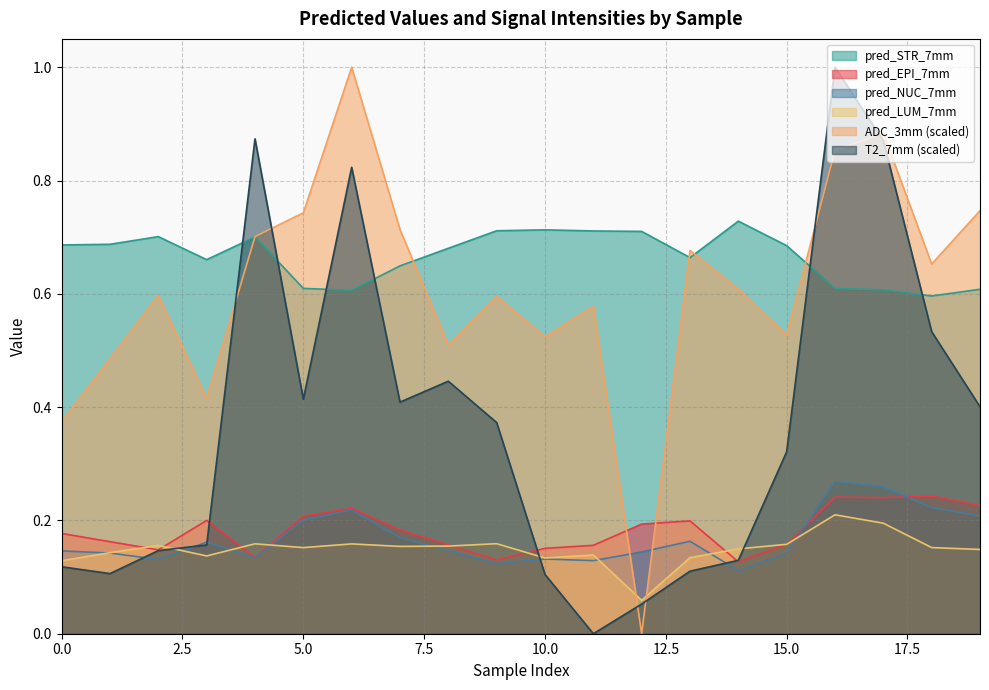

Between 8 and 15, which series saw the biggest shift?

T2_7mm